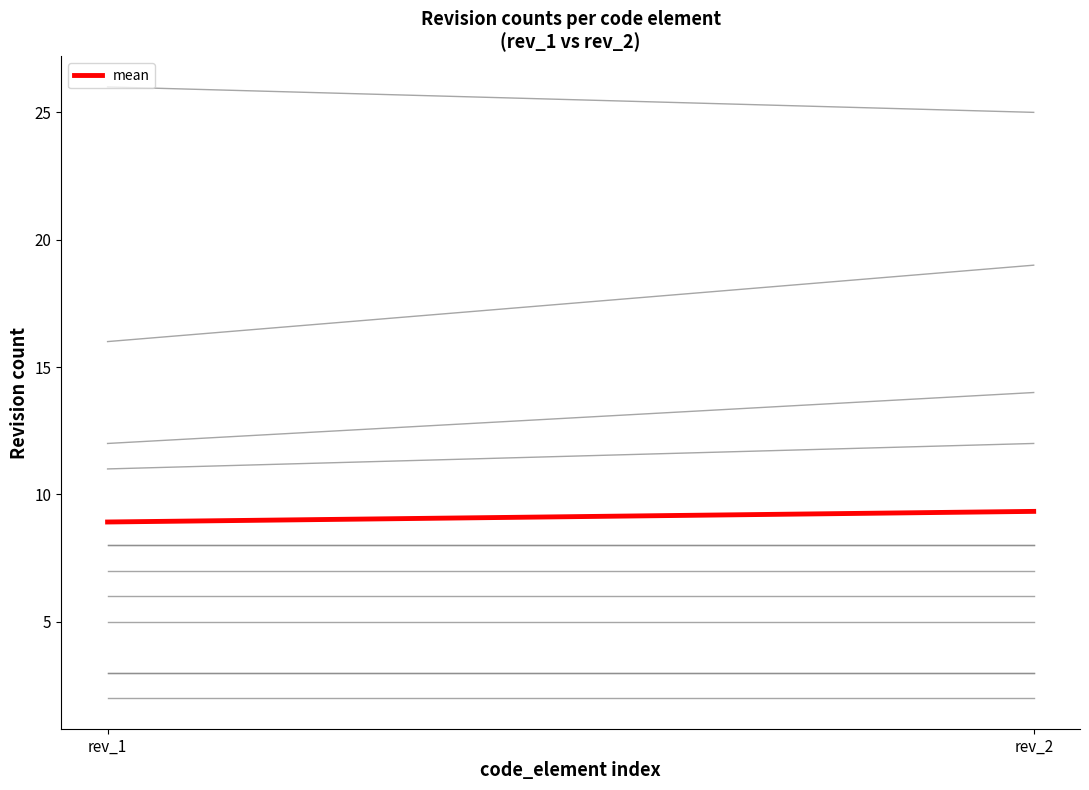

In rev_2, how many points are lower than both neighbors (excluding endpoints)?

4